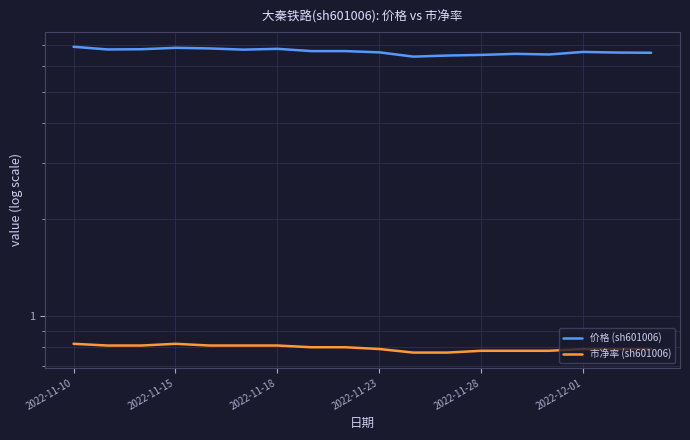

Reading left to right, extract all data points from this chart.

价格 (sh601006): 6.9	6.8	6.8	6.8	6.8	6.8	6.8	6.7	6.7	6.6	6.4	6.5	6.5	6.6	6.5	6.7	6.6	6.6
市净率 (sh601006): 0.8	0.8	0.8	0.8	0.8	0.8	0.8	0.8	0.8	0.8	0.8	0.8	0.8	0.8	0.8	0.8	0.8	0.8